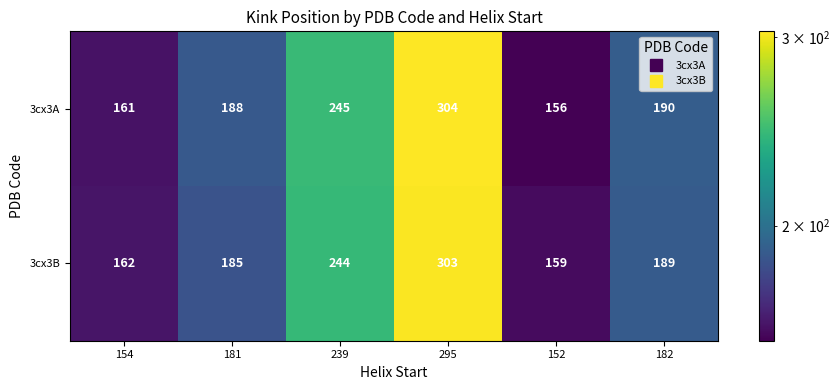

List the series in order of their overall mean, lowest first.

3cx3B, 3cx3A